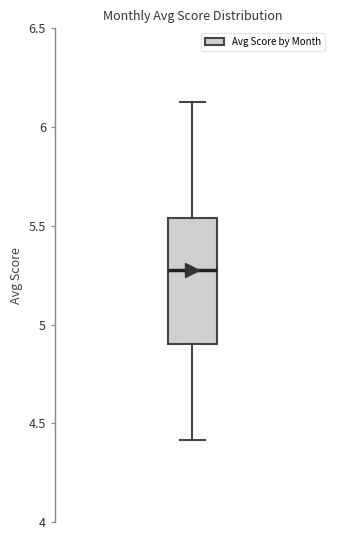

Transcribe this box plot: give where the median line is, the range the box spans, and where the two whiskers end, as read against the y-axis. The values are not printed on the chart, so give them approximately, as read against the axis.

median 5.30, box 4.90 to 5.55, whiskers 4.40 to 6.15